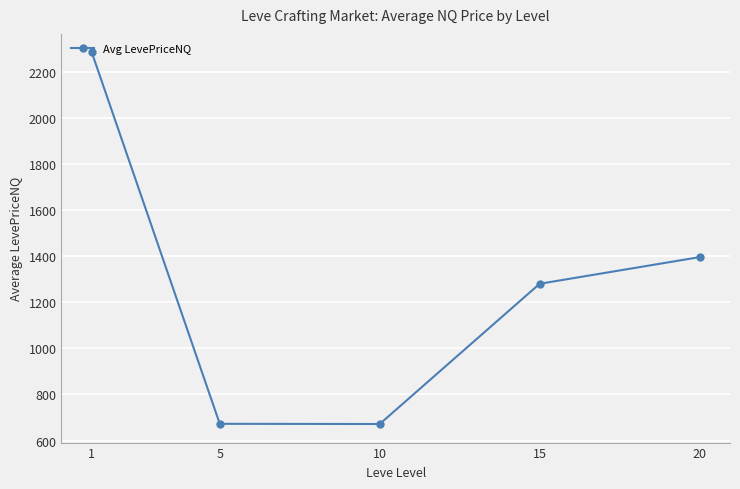

What is the average value?

1260.4